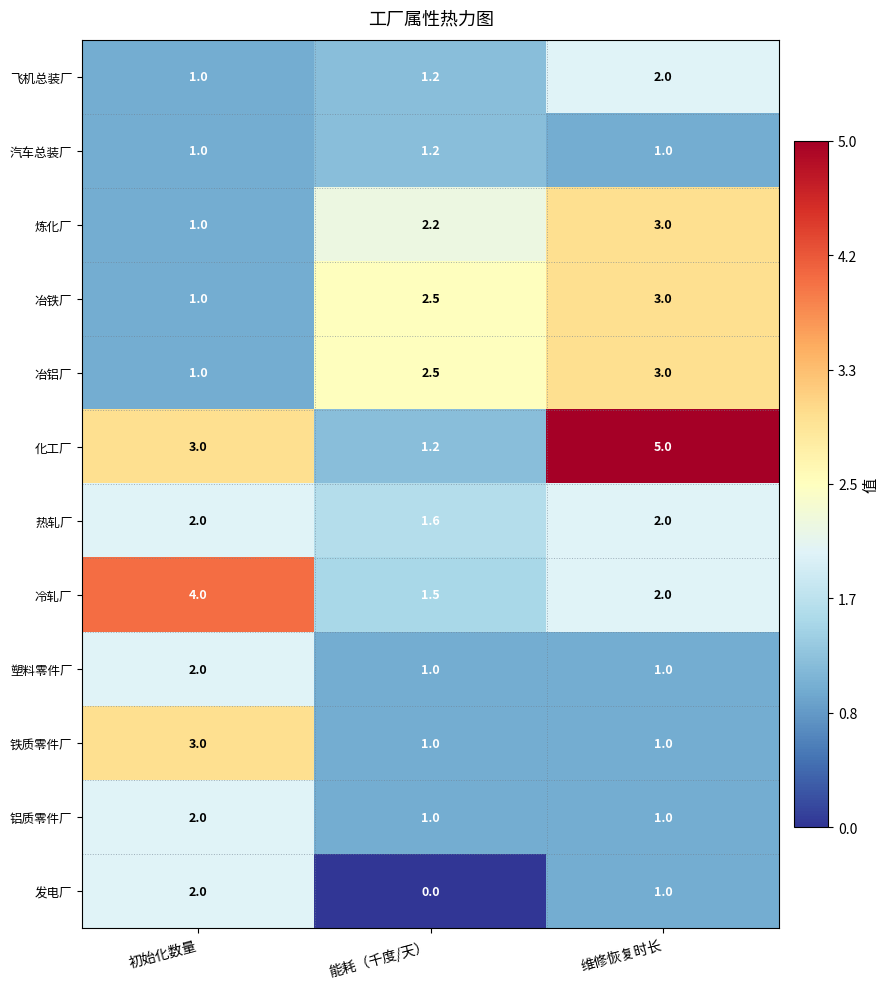

What value does the 铝质零件厂 series have at 能耗（千度/天）?

1.0